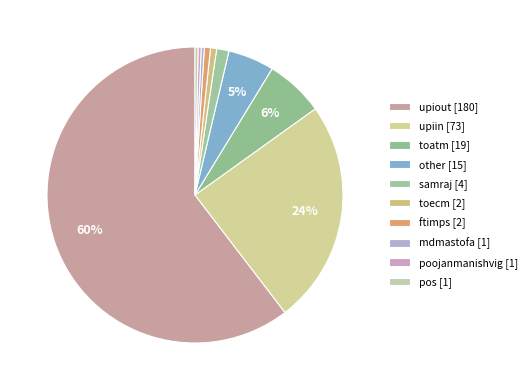

How many segments does this pie chart have?

10